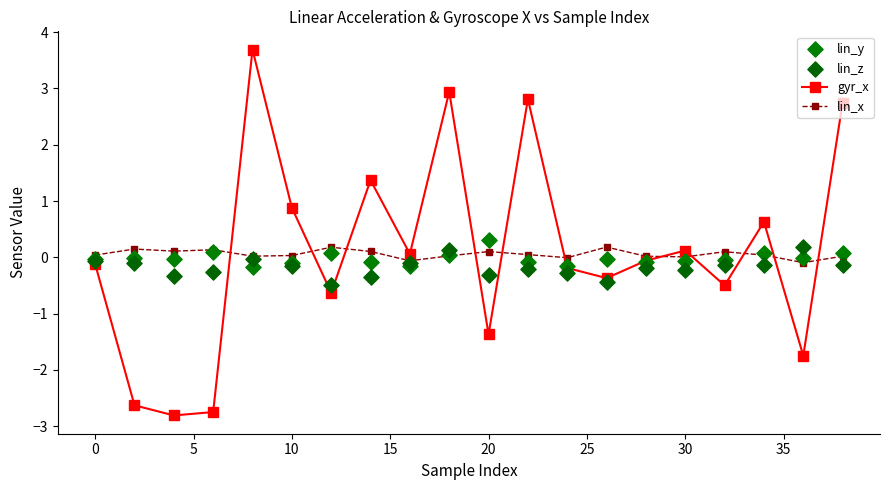

True or false: lin_x has more than 1 points higher than both neighbors.

True